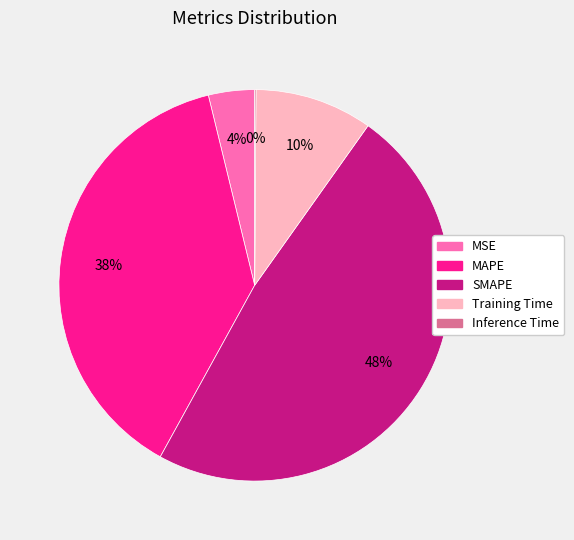

Between MSE and Training Time, which is larger?

Training Time